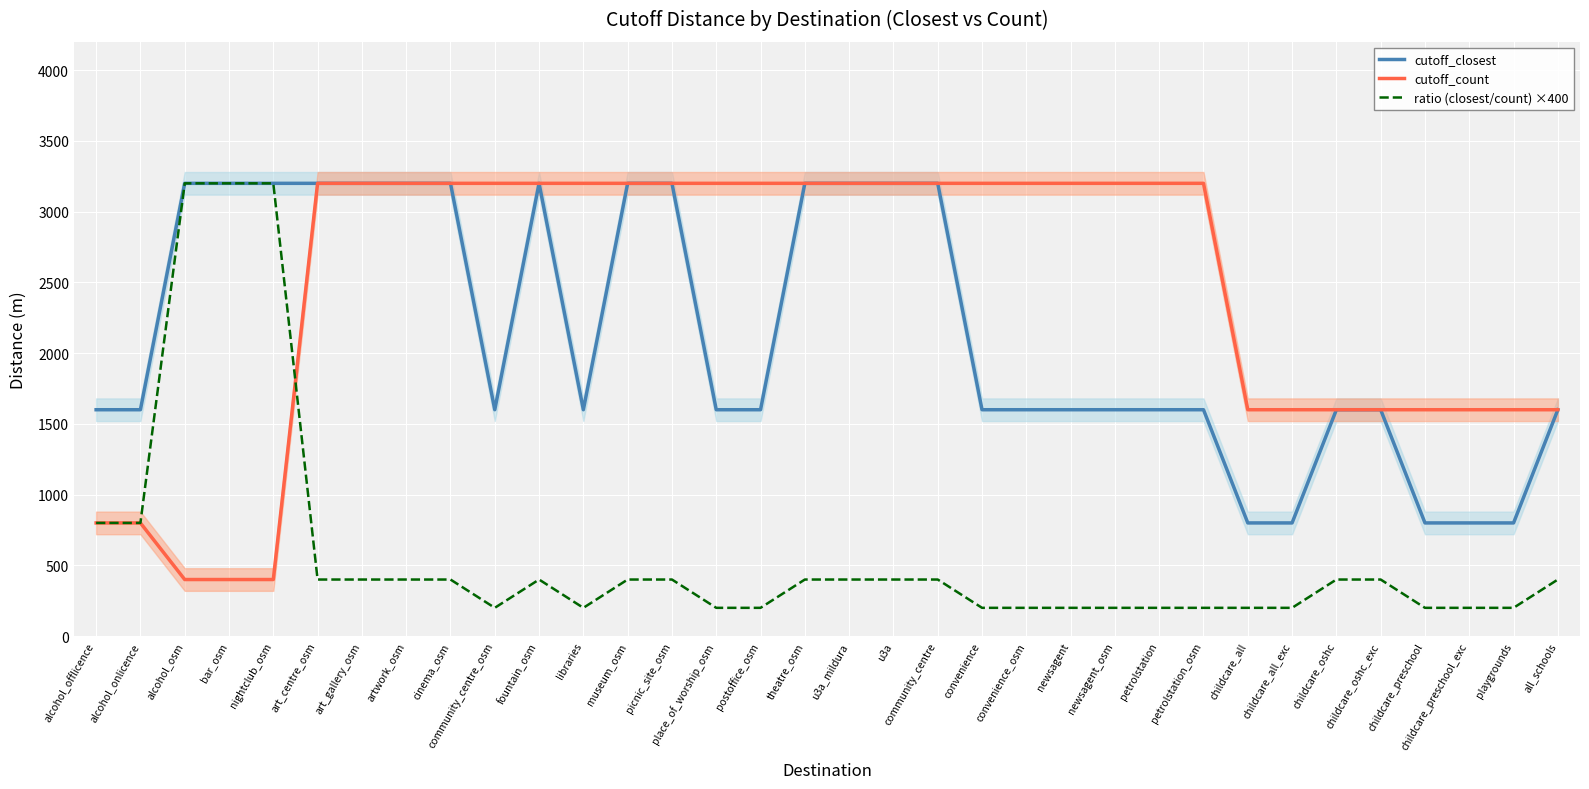

True or false: cutoff_closest has a value of 1091 at childcare_all_exc.

False